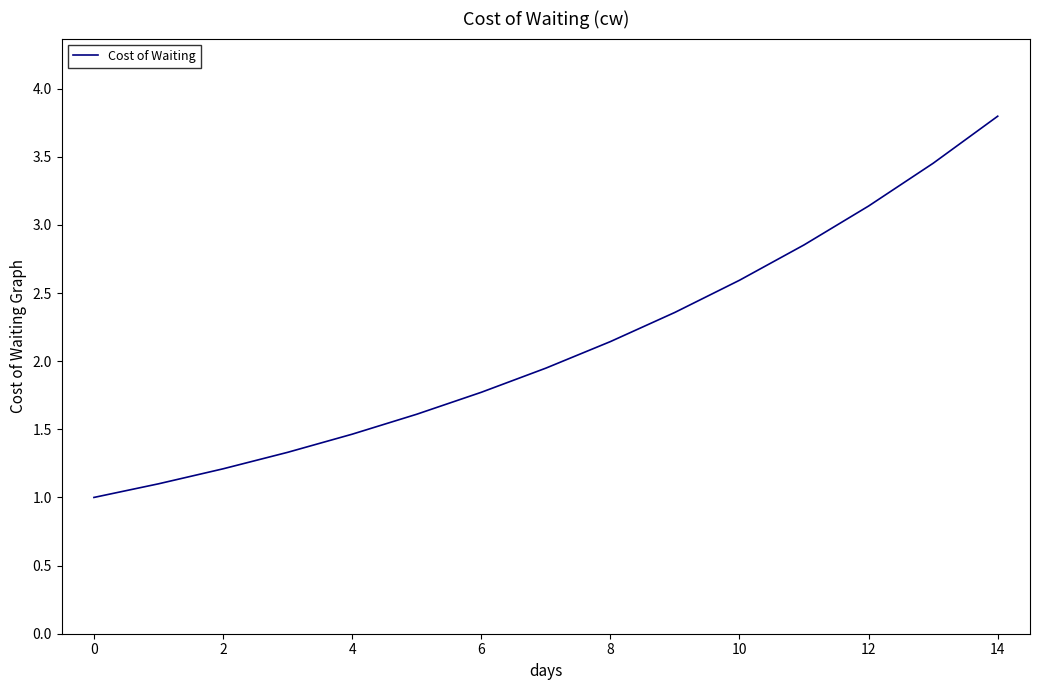

How many lines are shown in the chart?

1